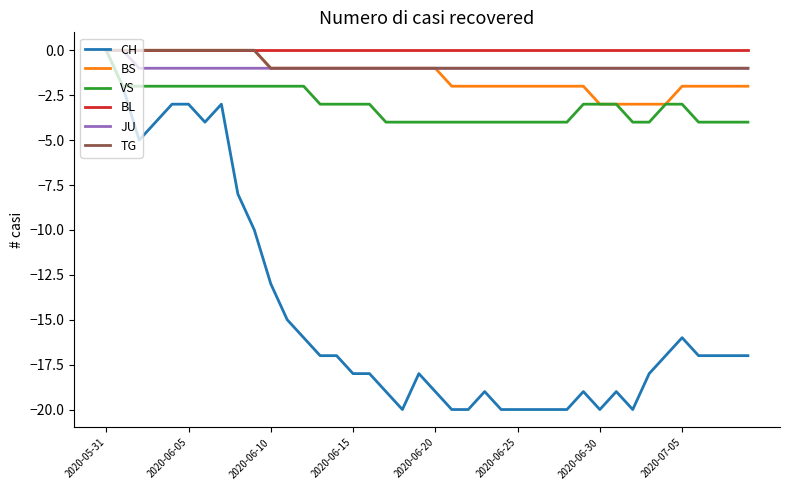

Which series has the largest range (max minus min)?

CH